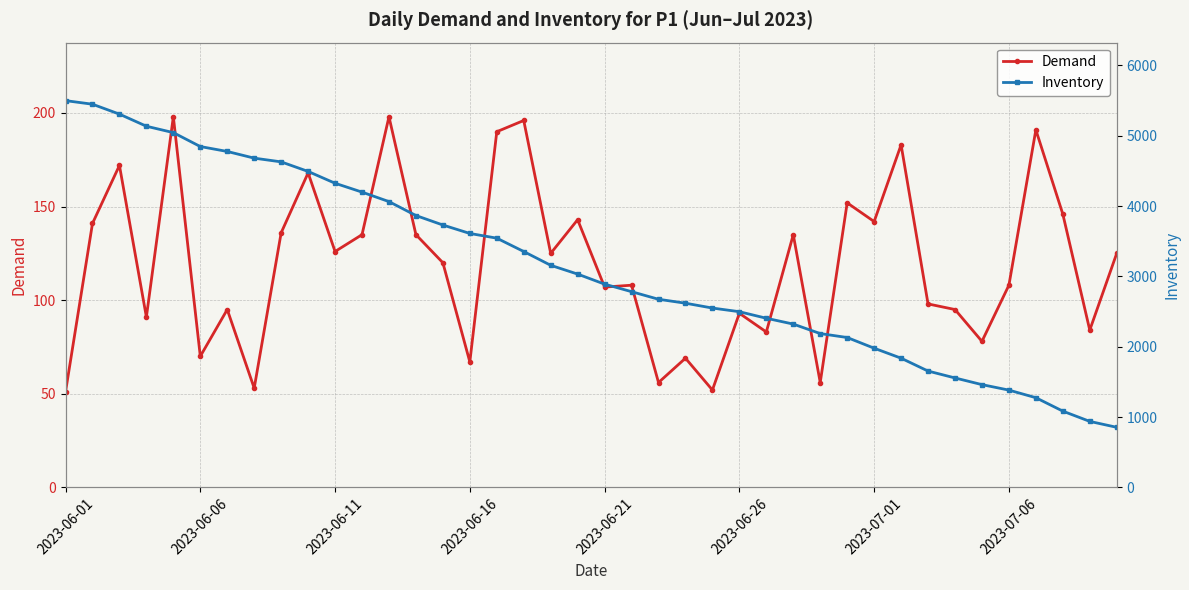

Rank the series by their average value, from lowest to highest.

Demand, Inventory